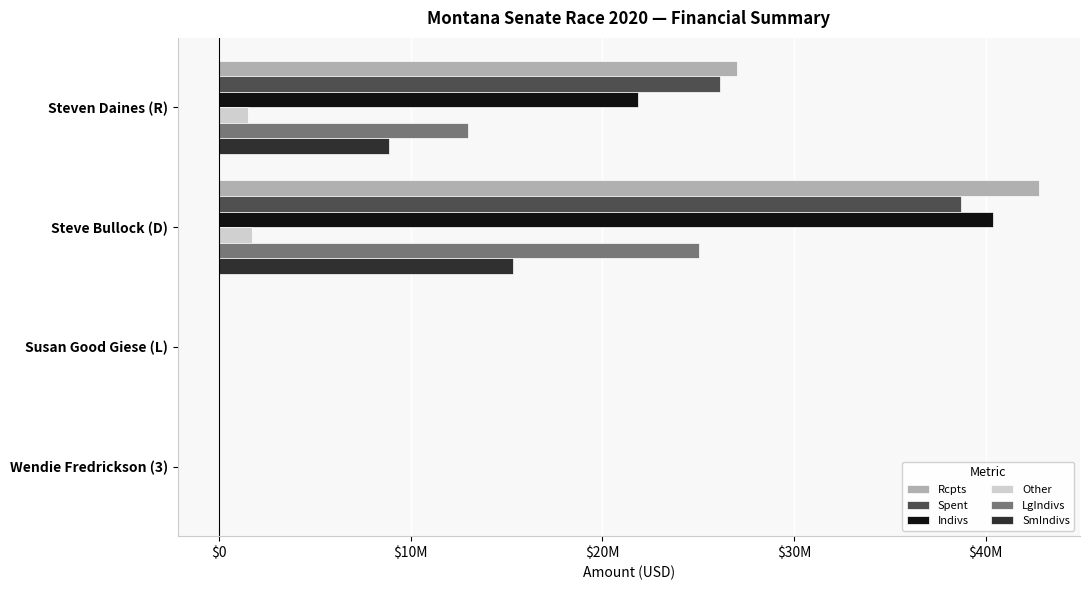

Where is Spent nearest to the value 19347469?

Steven Daines (R)